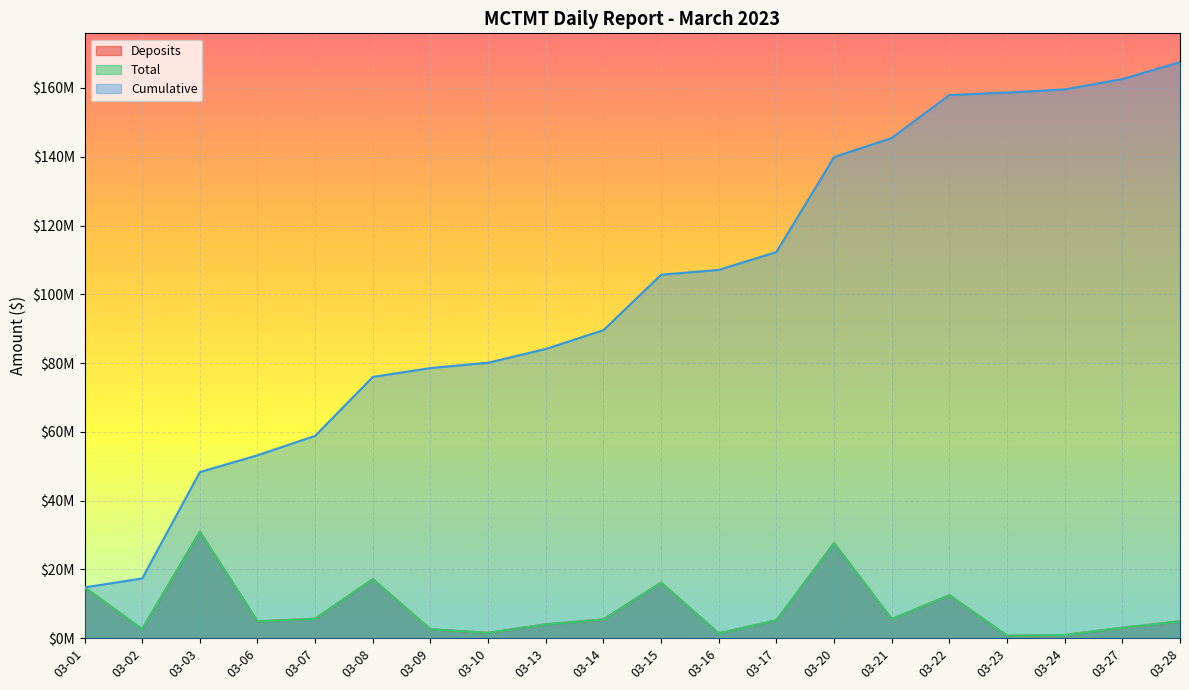

Rank the categories by Total value from highest to lowest.

03-03, 03-20, 03-08, 03-15, 03-01, 03-22, 03-07, 03-21, 03-14, 03-17, 03-28, 03-06, 03-13, 03-27, 03-02, 03-09, 03-10, 03-16, 03-24, 03-23